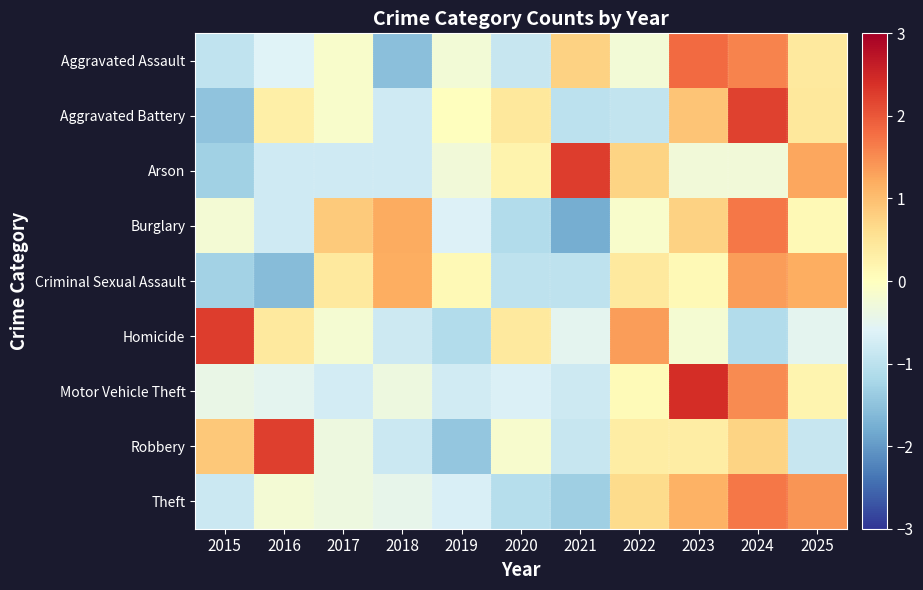

Which category has the lowest value across all series?

2021